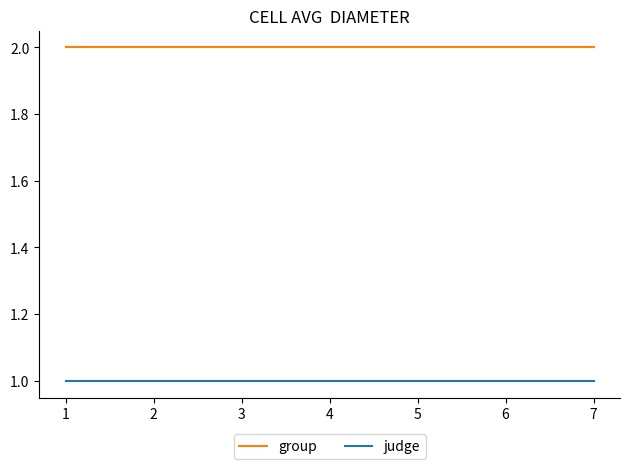

The value of judge at 1 is 1. True or false?

True